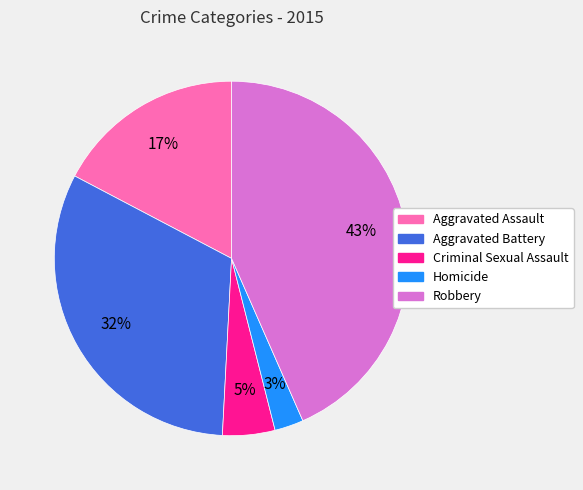

Is it true that Homicide is 13% of the pie?

False